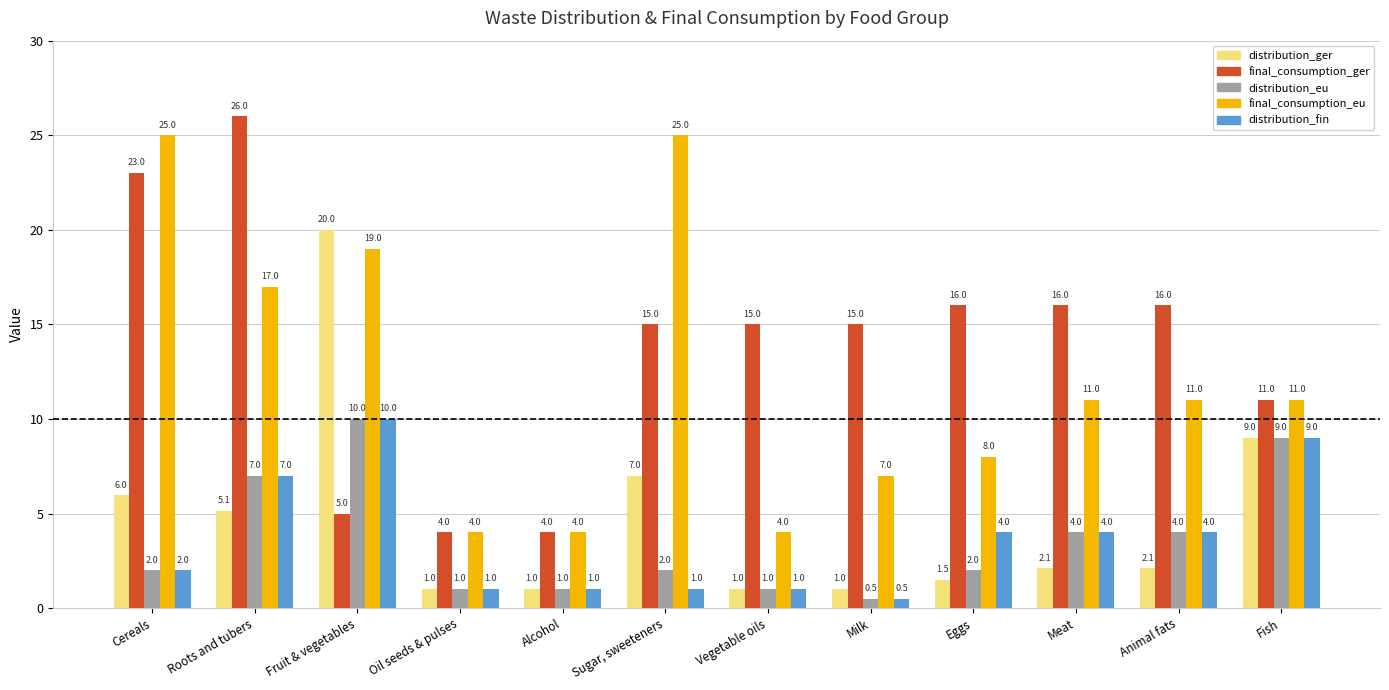

What is the label of the 2nd bar from the right?

Animal fats